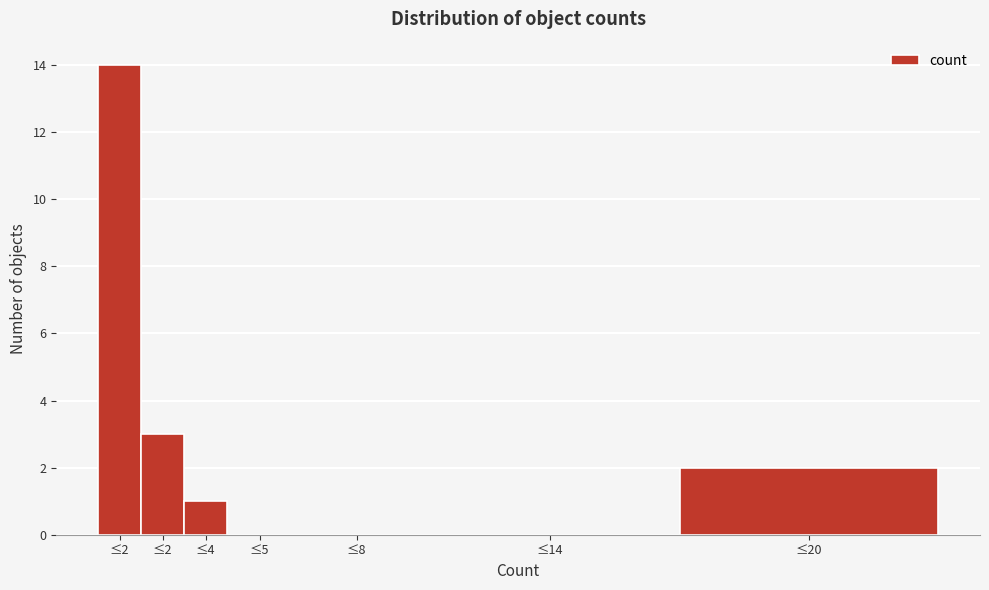

How many distinct data groups are displayed?

1